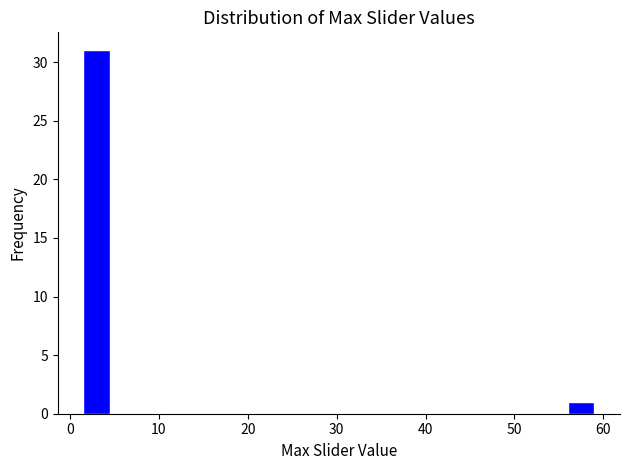

Over which range of the x-axis is the bar tallest?

1 to 5